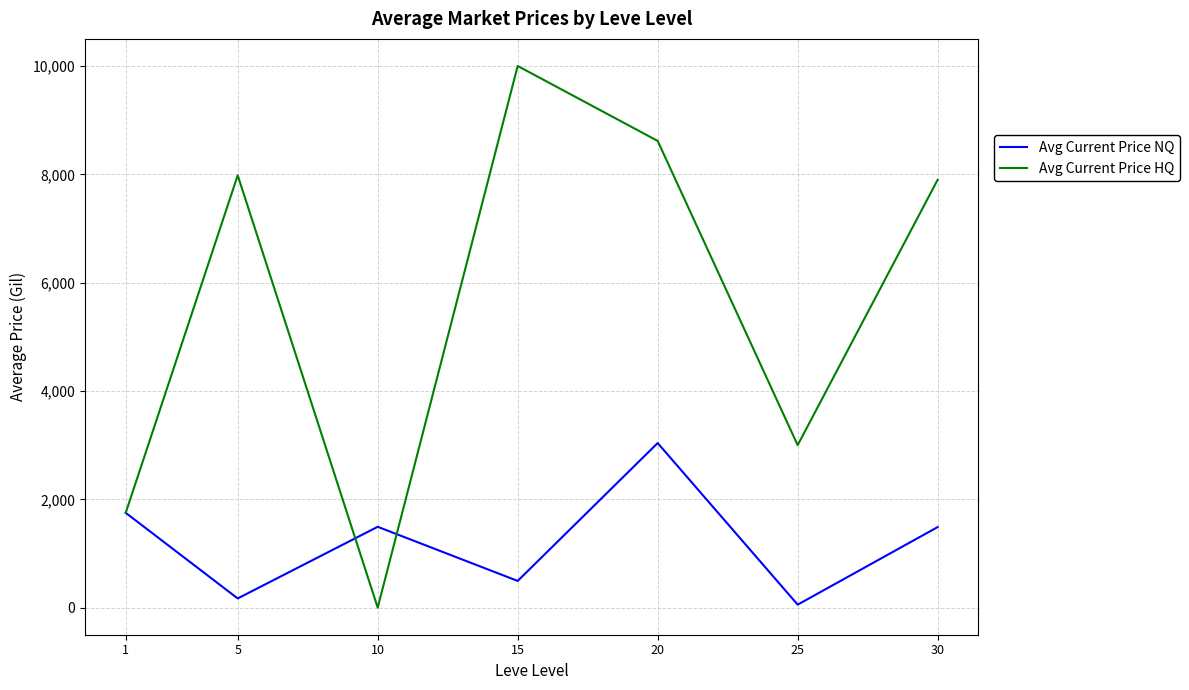

Which series has the widest spread of values?

Avg Current Price HQ